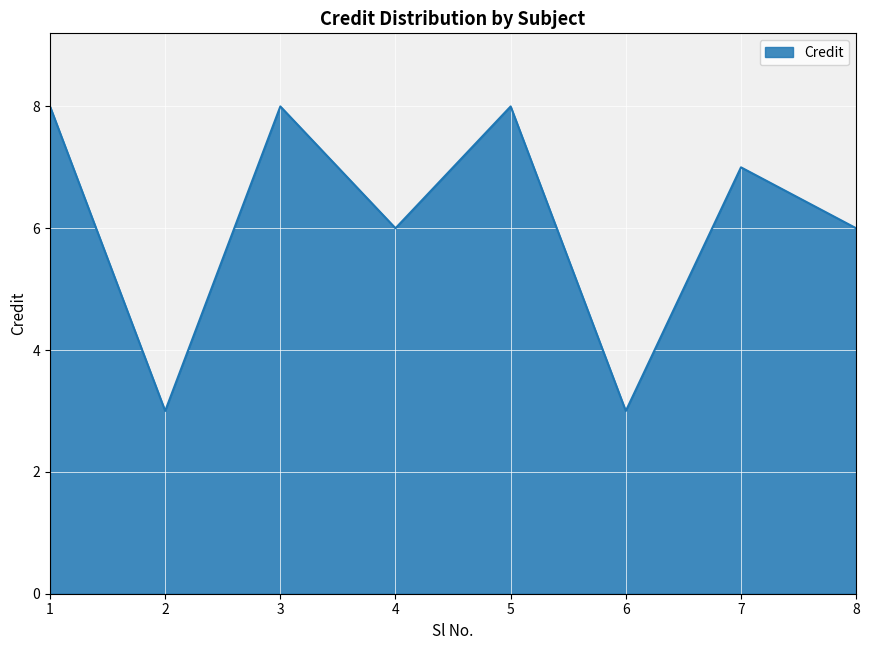

Reading left to right, list all the values displayed in this chart.

1=8	2=3	3=8	4=6	5=8	6=3	7=7	8=6